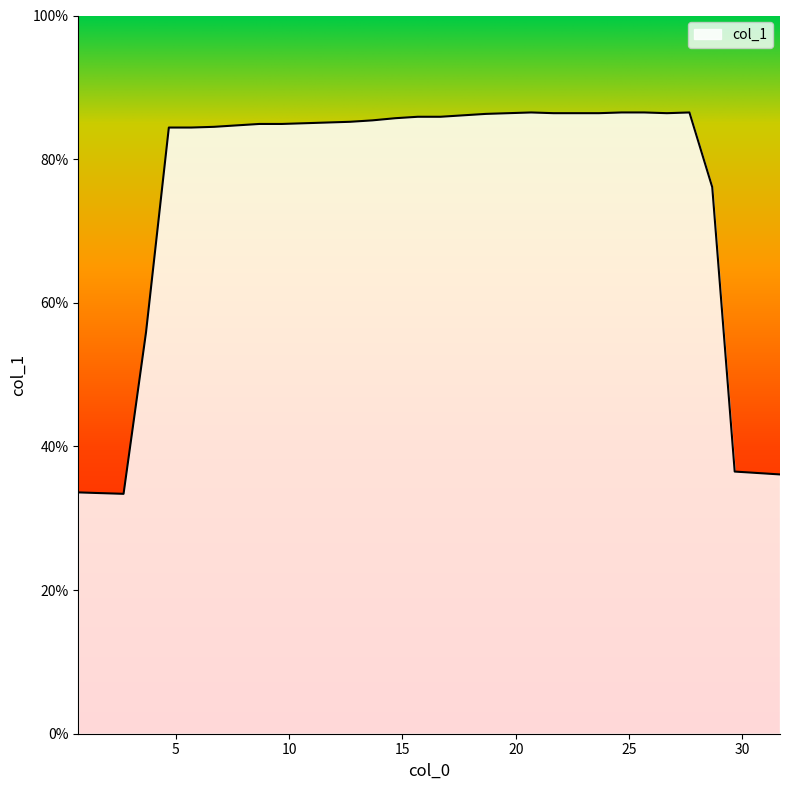

What is the smallest value displayed?

33.4